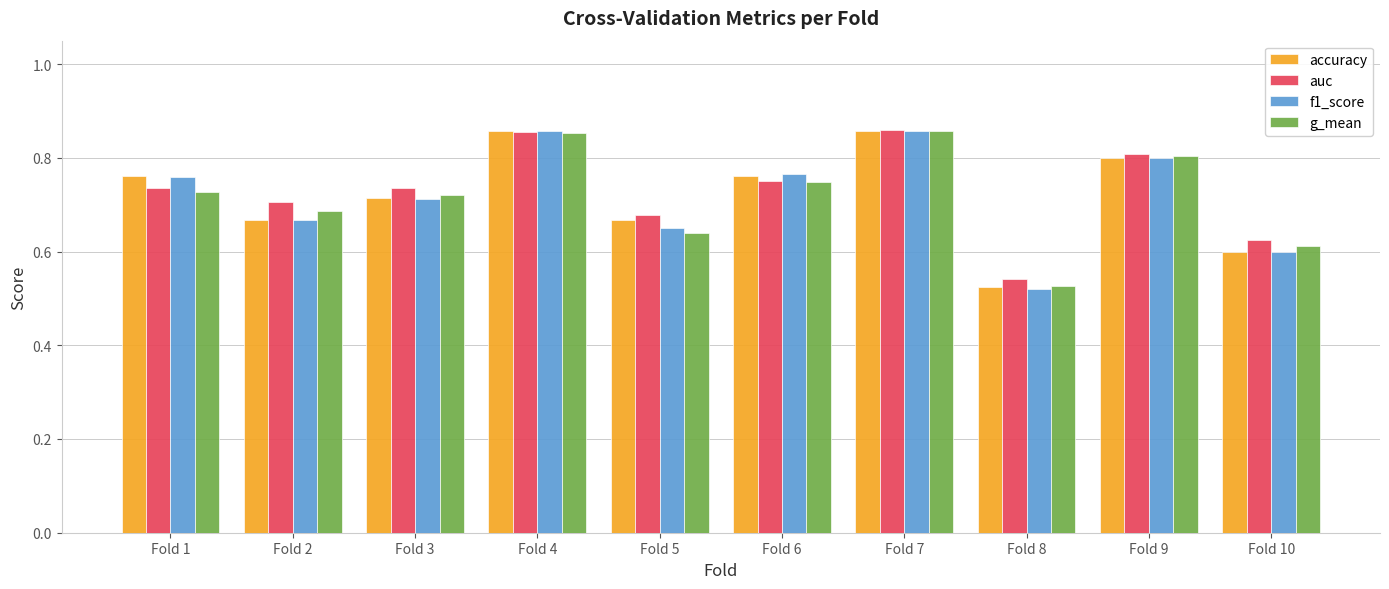

At which label does auc reach its minimum?

Fold 8